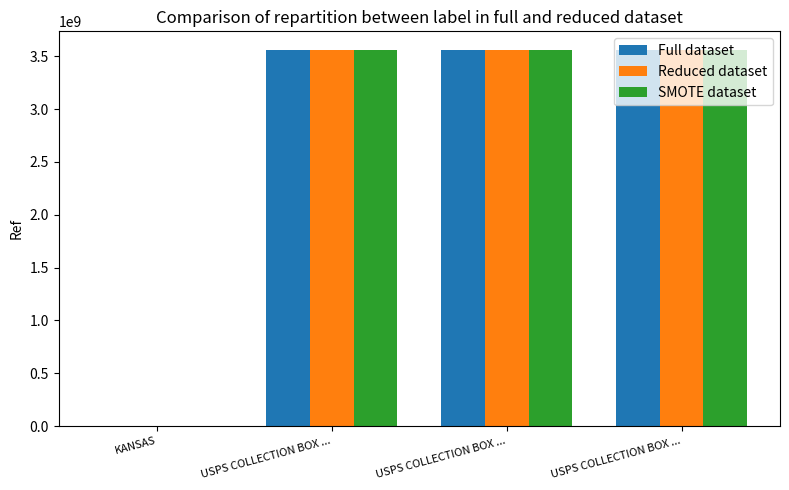

The SMOTE dataset series shows 1116508593 at USPS COLLECTION BOX .... True or false?

False